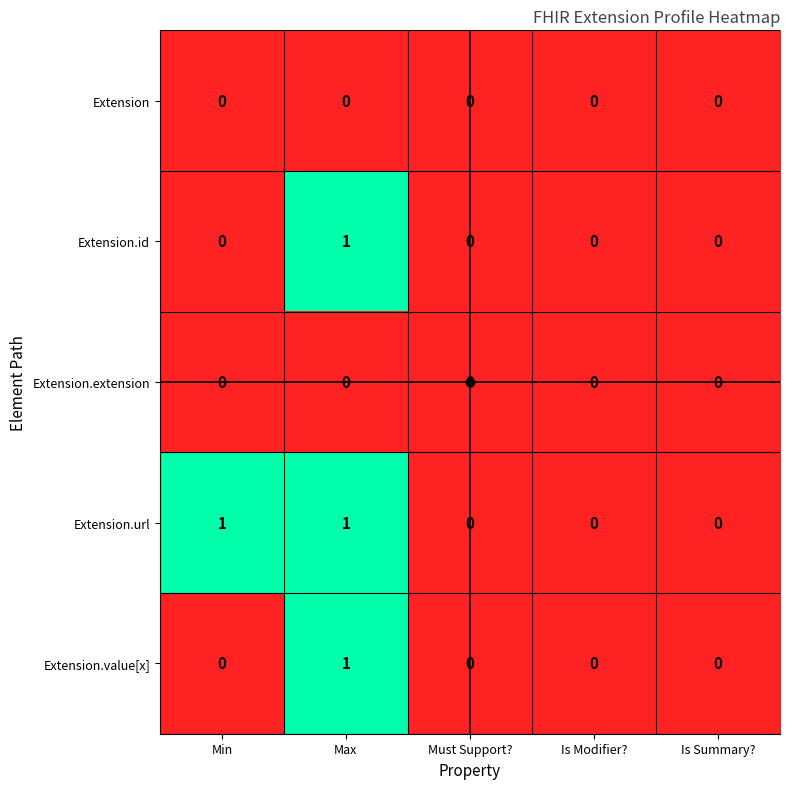

The value of Extension.url at Max is 1. True or false?

True